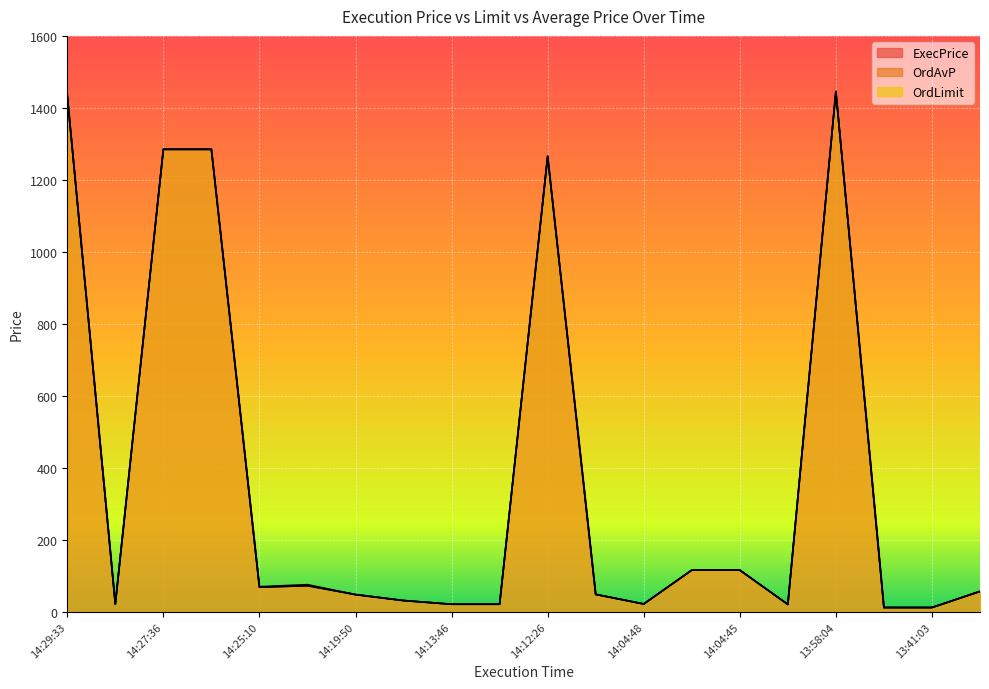

What are all the series names shown in the legend?

ExecPrice, OrdAvP, OrdLimit